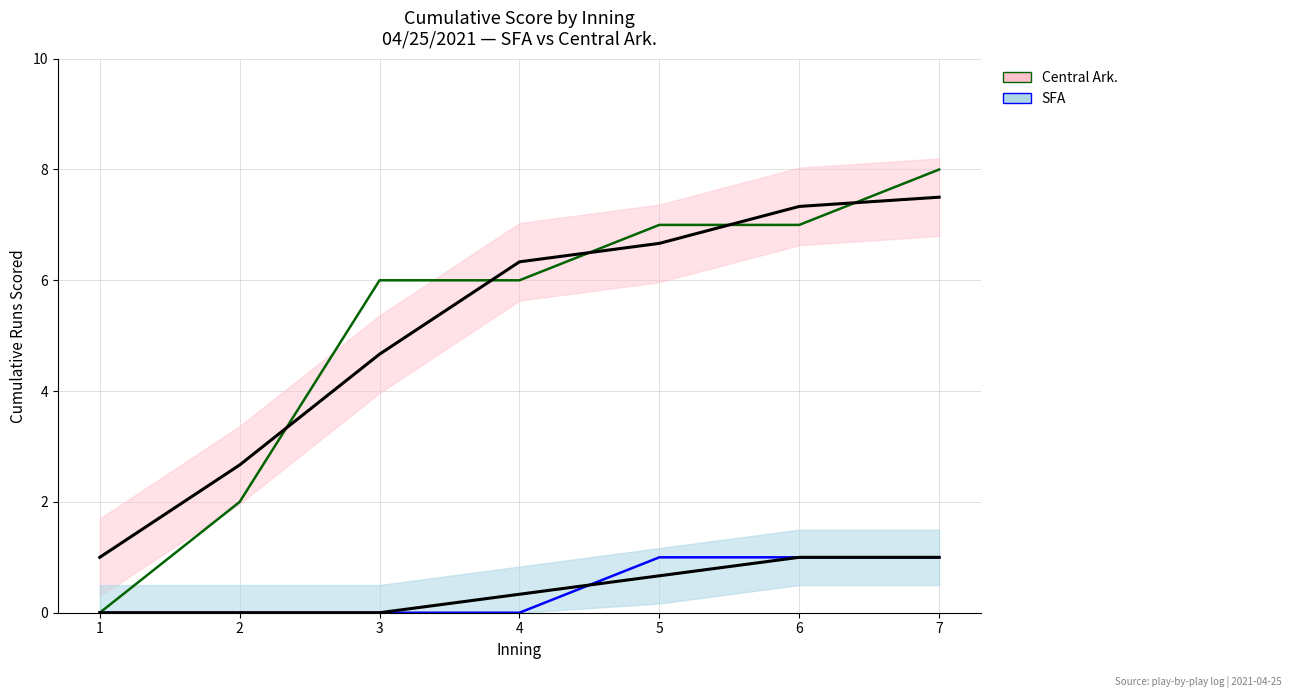

What is the maximum value for Central Ark.?

8